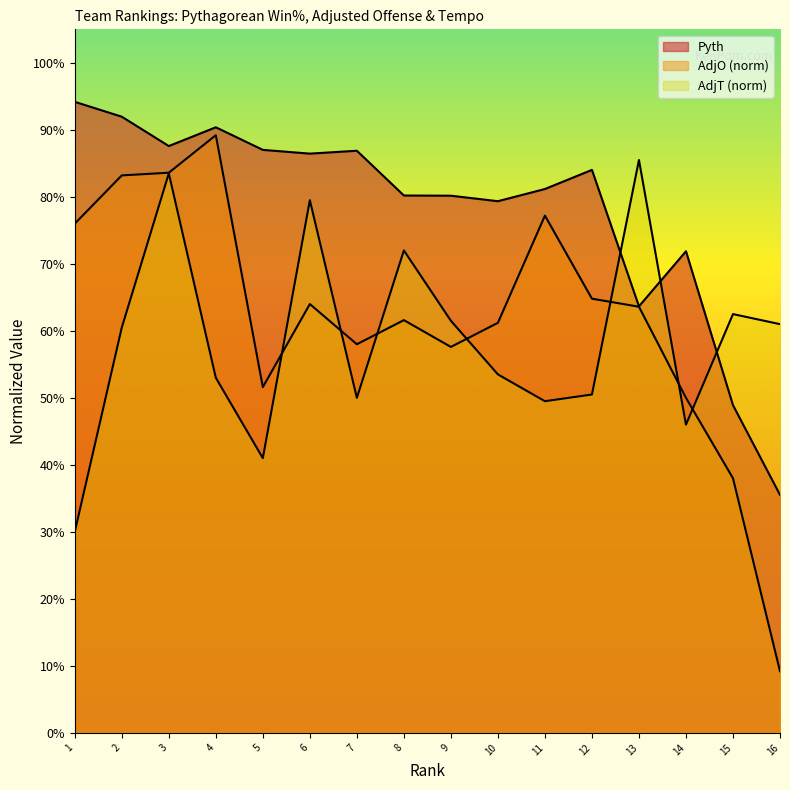

Does the chart display data point markers on the line(s)?

No